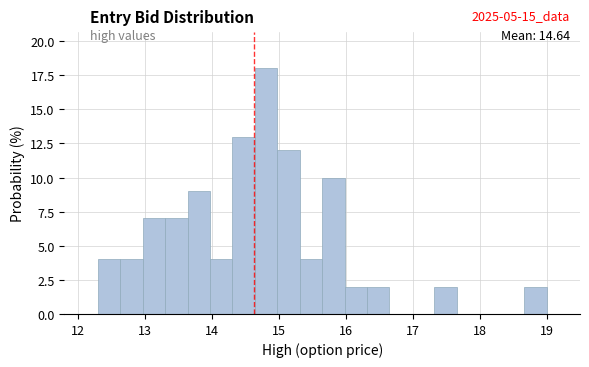

Read against the x-axis, roughly where is the centre of the tallest bar?

14.8